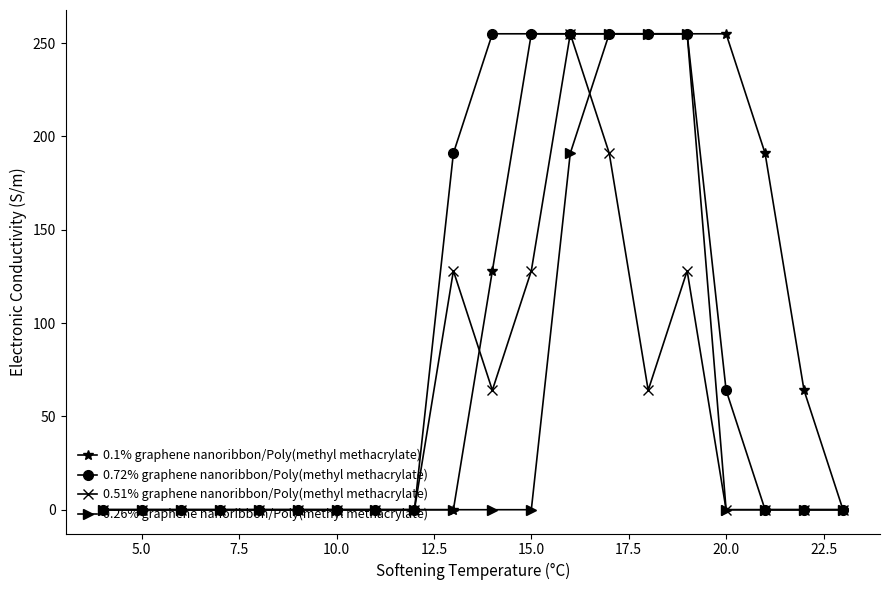

How many data points in 0.72% graphene nanoribbon/Poly(methyl methacrylate) are above 0?

8